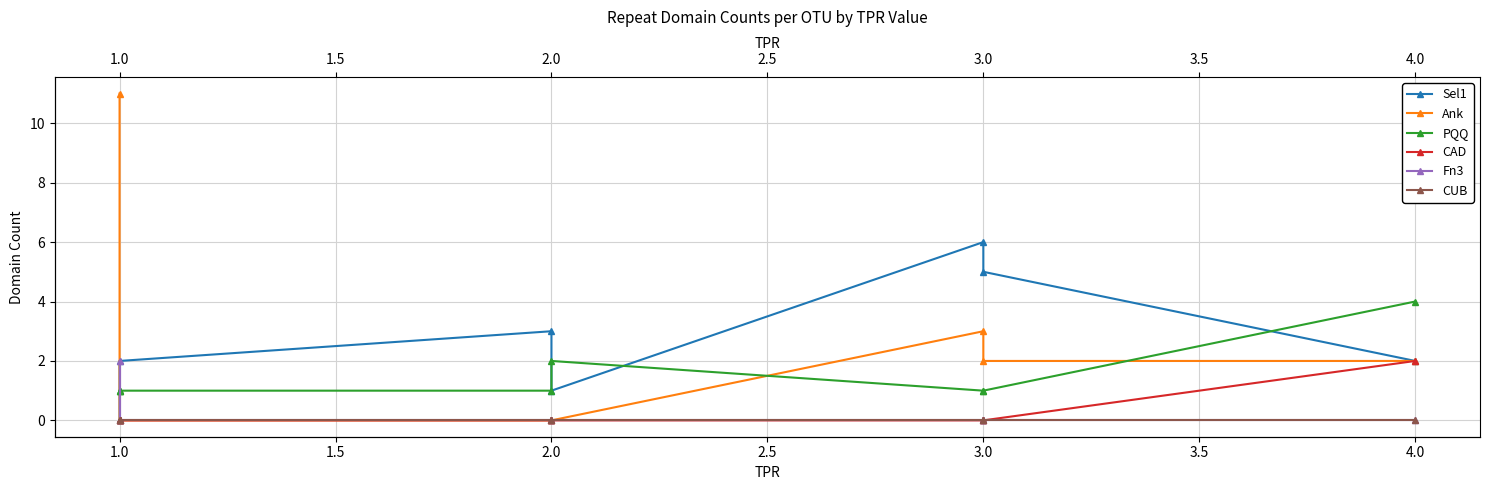

What is the value of the Sel1 point at the 3rd from the left?

2